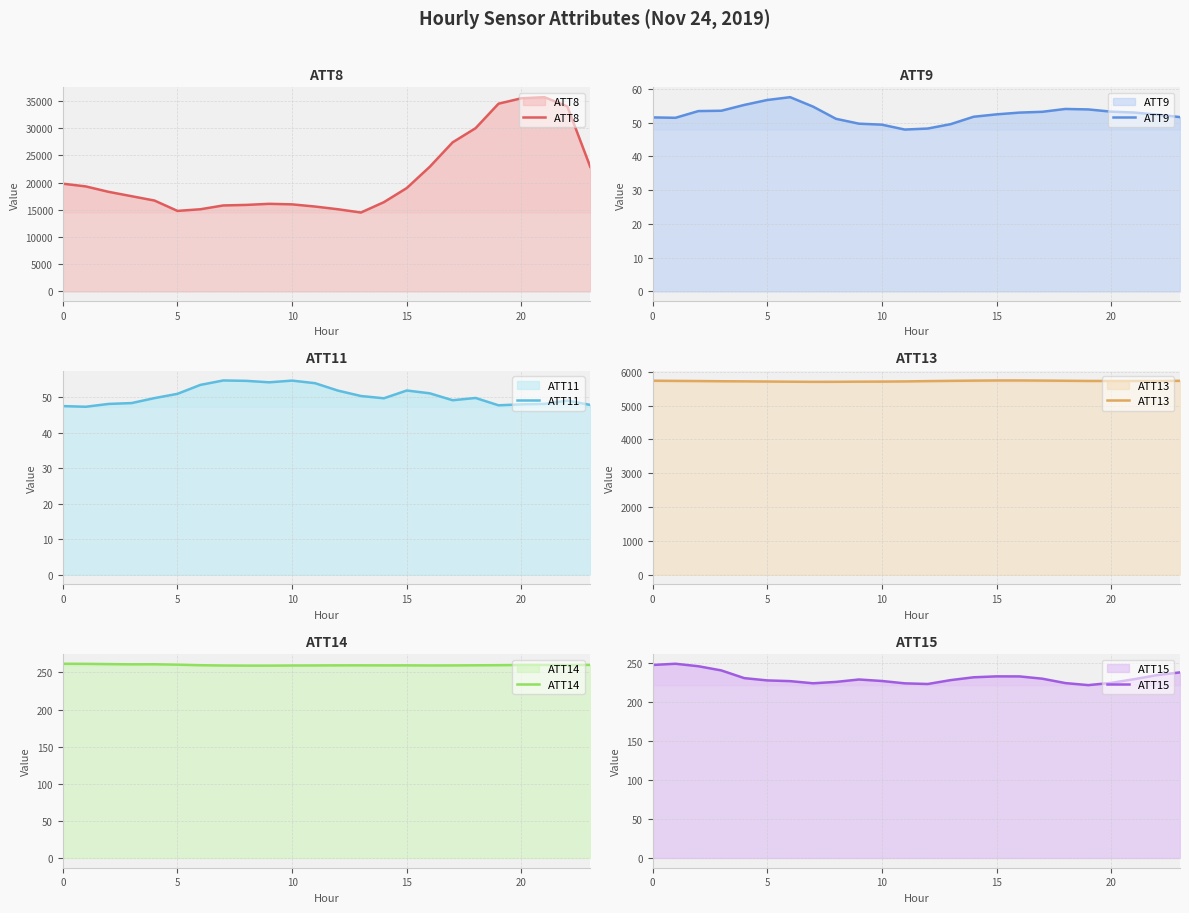

The ATT14 series shows 89.5 at 0. True or false?

False